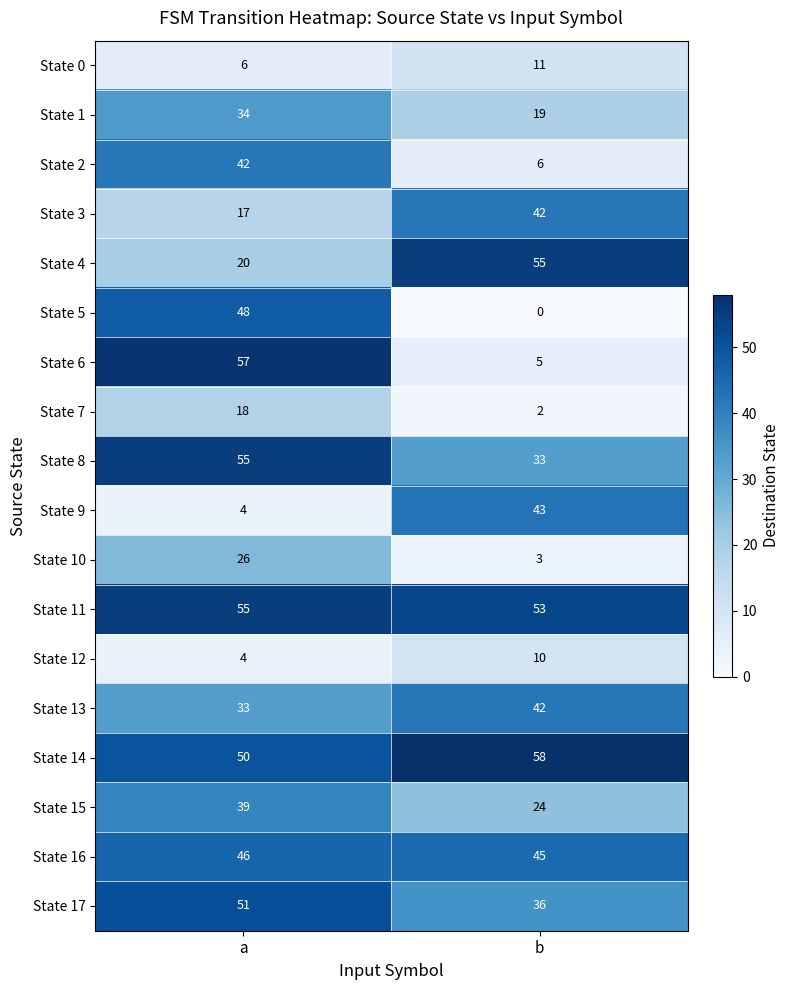

What is the sum of the State 1 values at a and b?

53